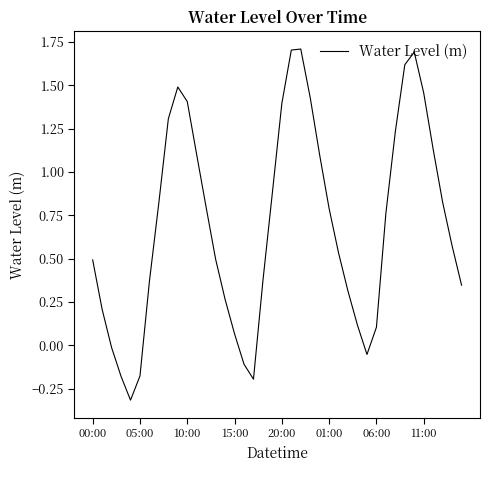

What is the average value?

0.7